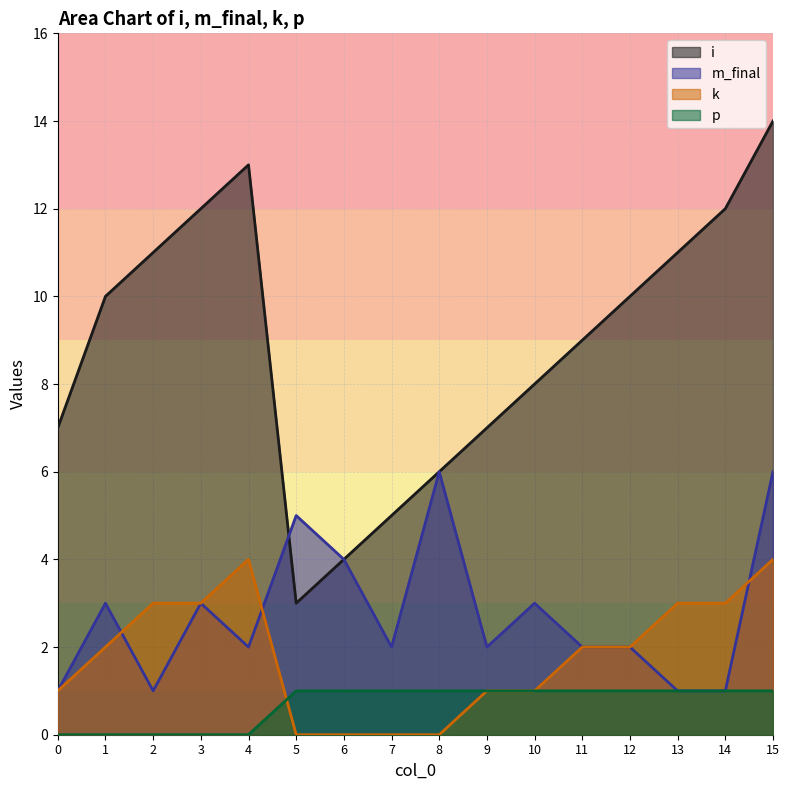

Which series has the widest spread of values?

i